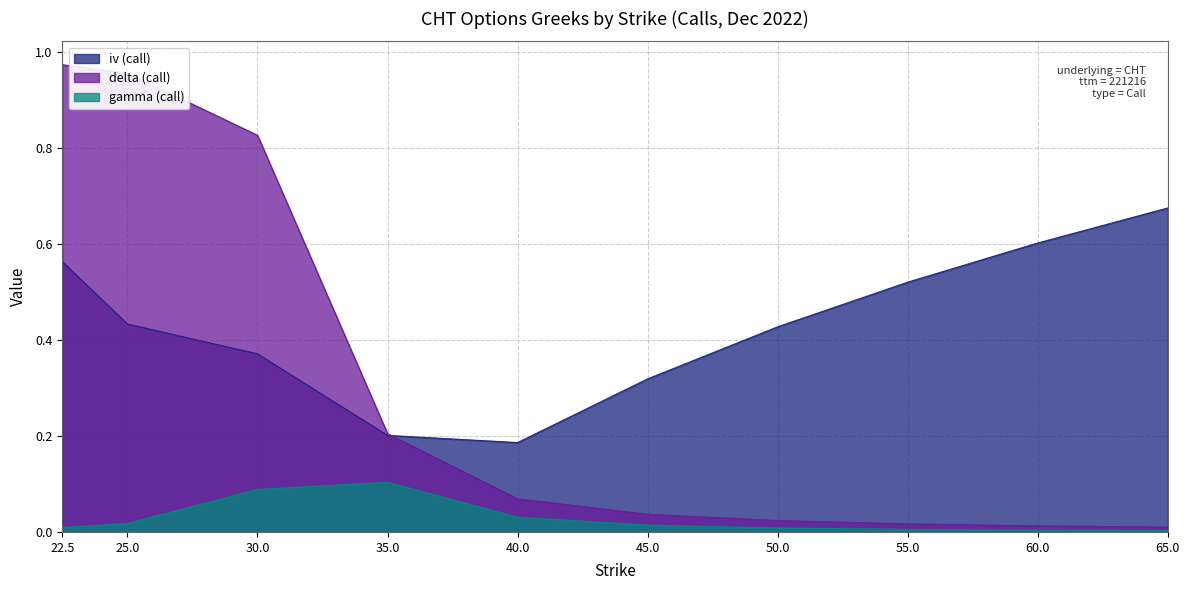

How many series are shown in this chart?

3